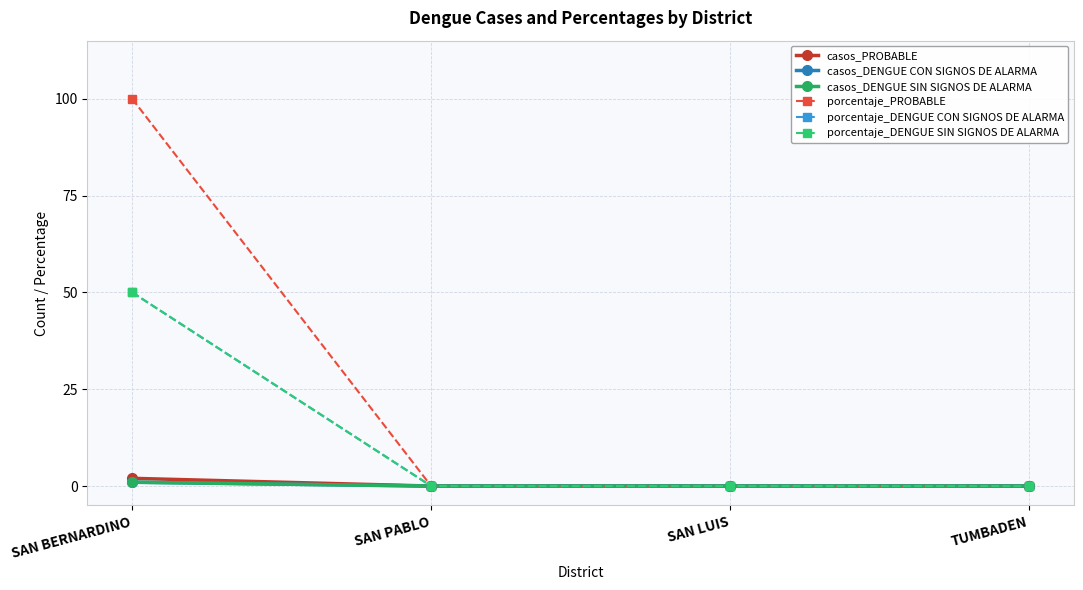

Is this an area chart (filled region under the line)?

No